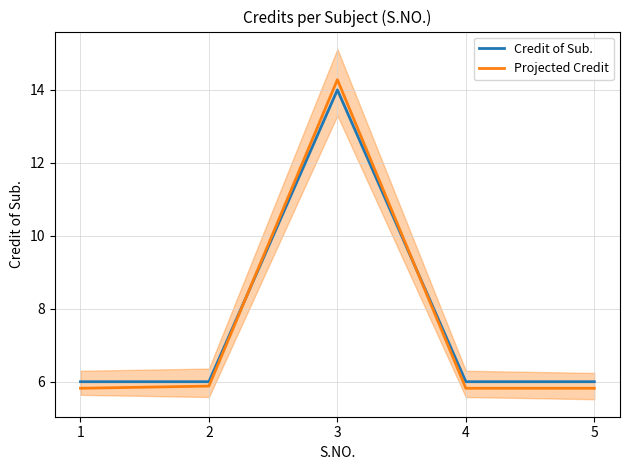

How many categories are shown in the chart?

5